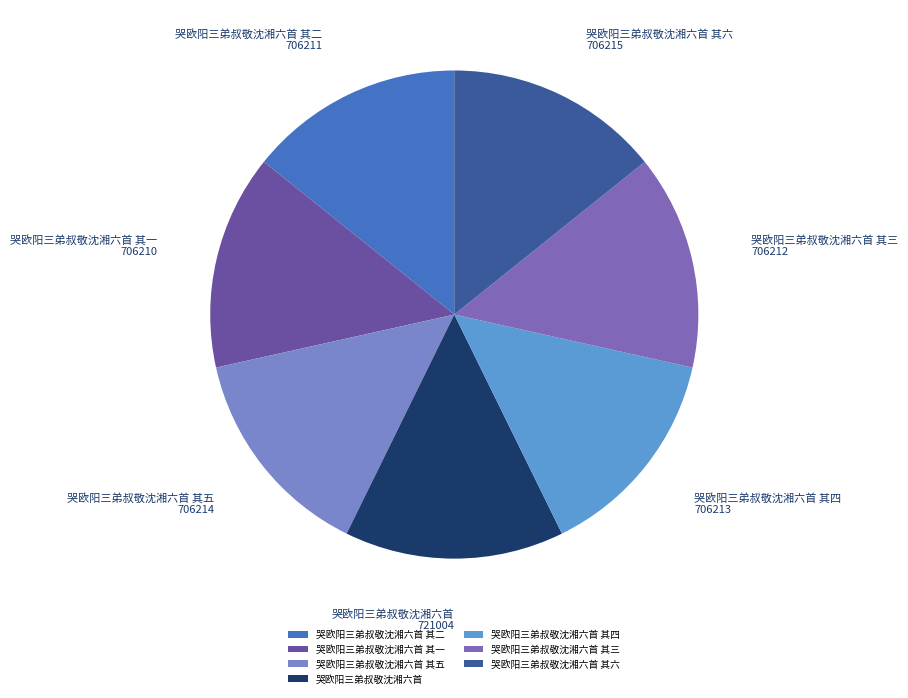

Does any single category account for the majority?

No